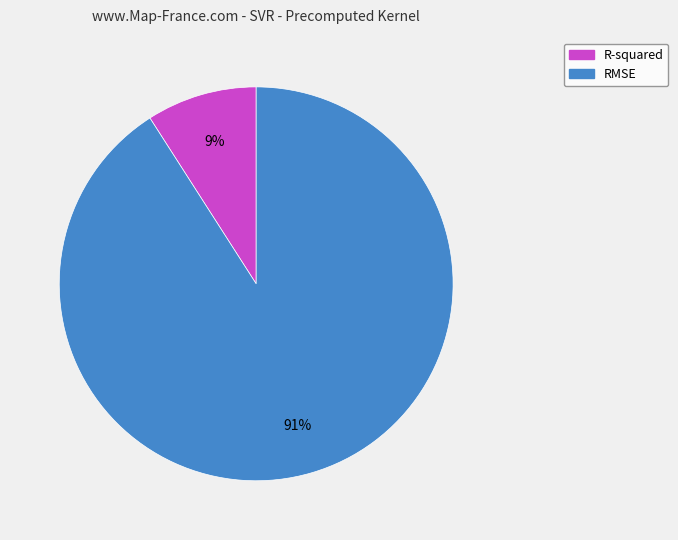

Which category has the smallest portion of the pie?

R-squared